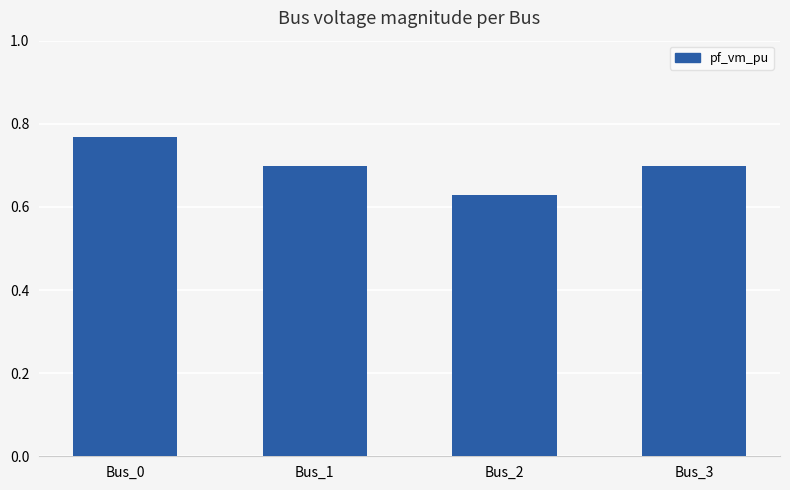

Which category has the lowest value across all series?

Bus_2